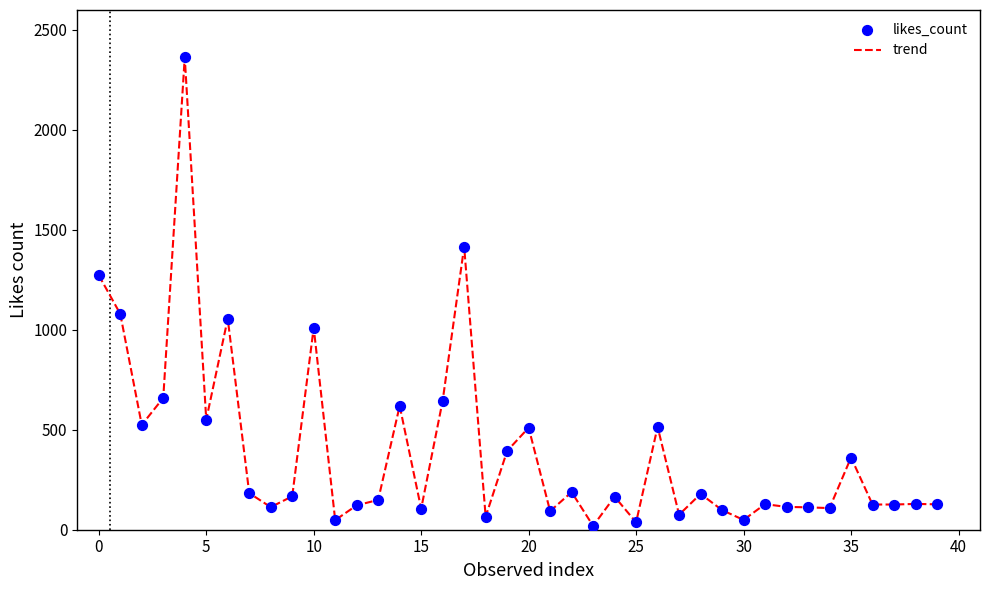

What is the difference between the maximum and minimum values?

2343